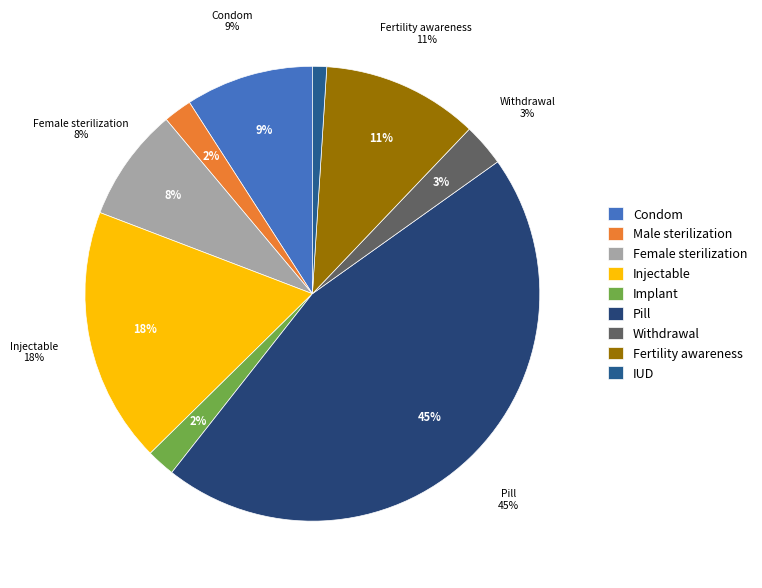

To the nearest percent, what is the average slice percentage?

11%